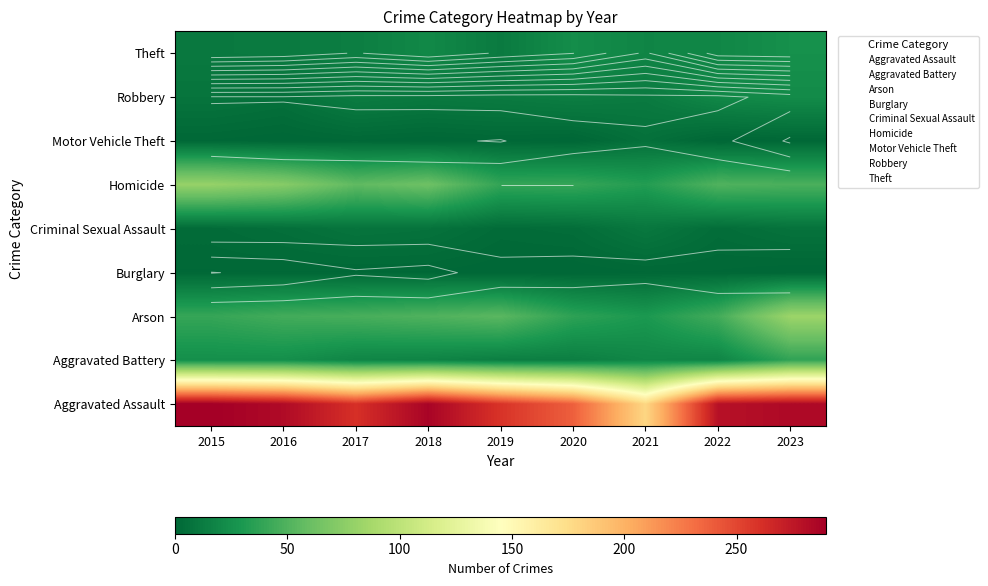

How many values in the Arson series are below 45?

3